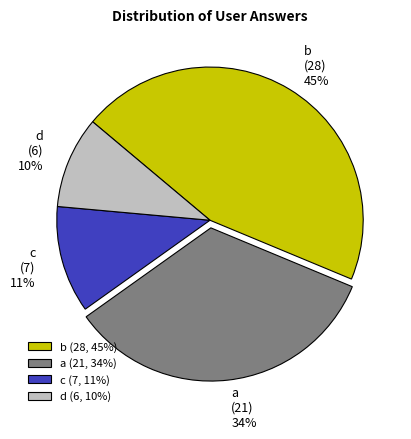

To the nearest percent, what is the average slice percentage?

25%